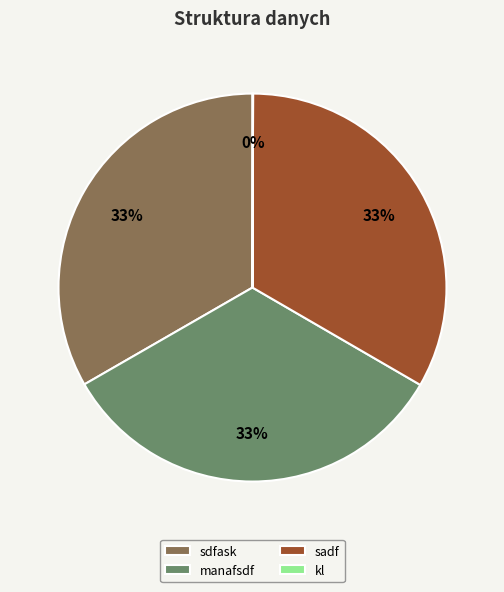

Is there a majority slice in this chart?

No